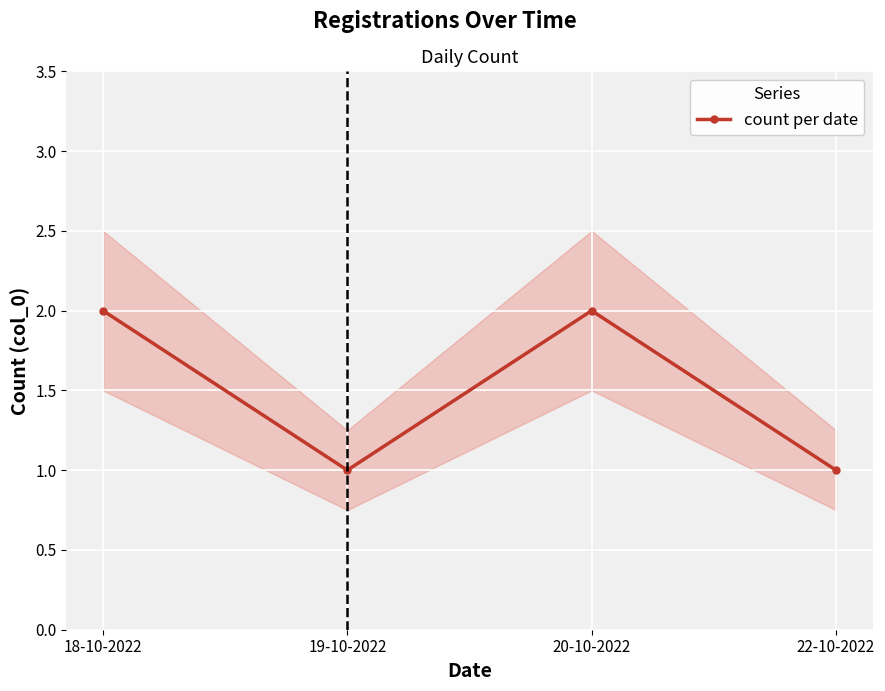

What is the value of the count per date point at the 3rd from the left?

2